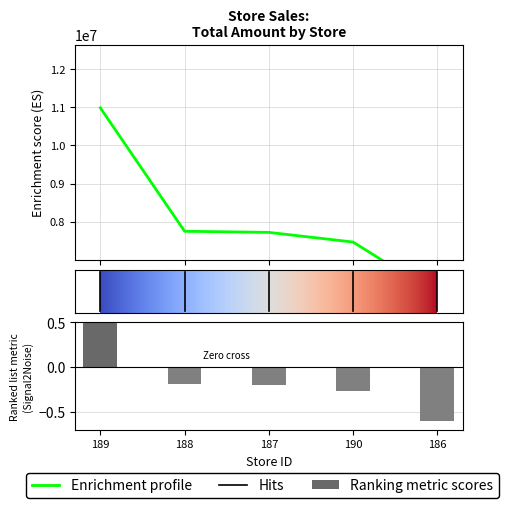

Which has a higher value, 187 or 189?

189